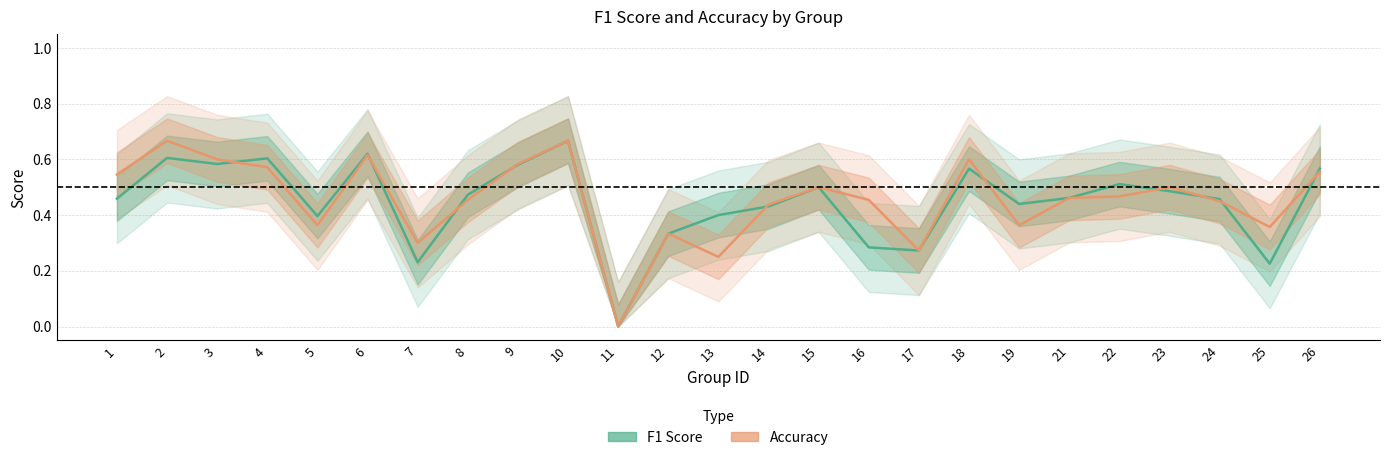

Is this an area chart (filled region under the line)?

No